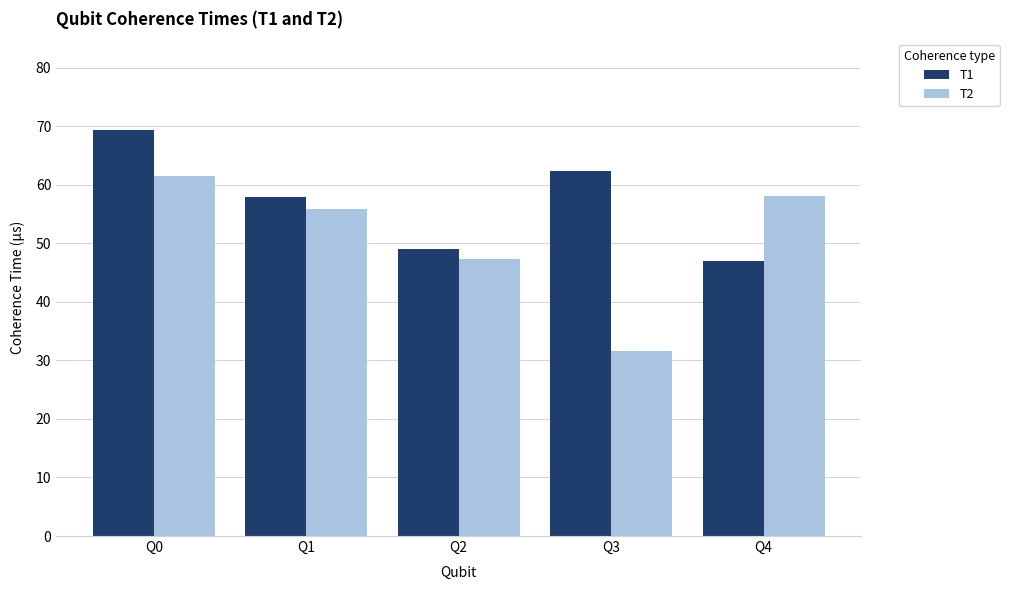

What is the average value of the T1 series?

57.1